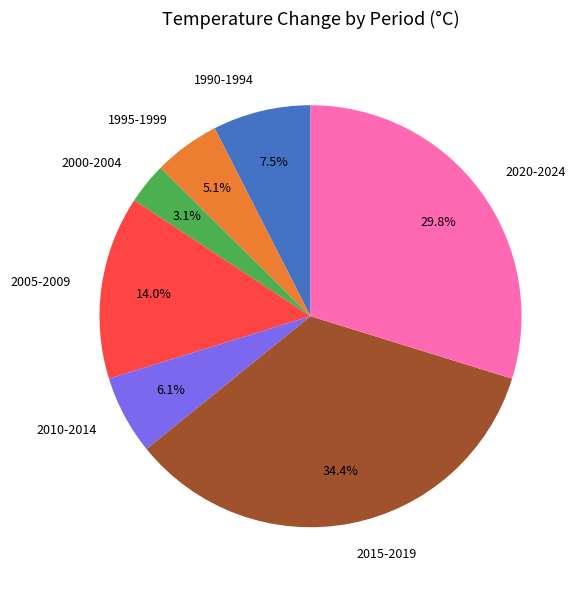

True or false: 2005-2009 accounts for 14% of the total.

True